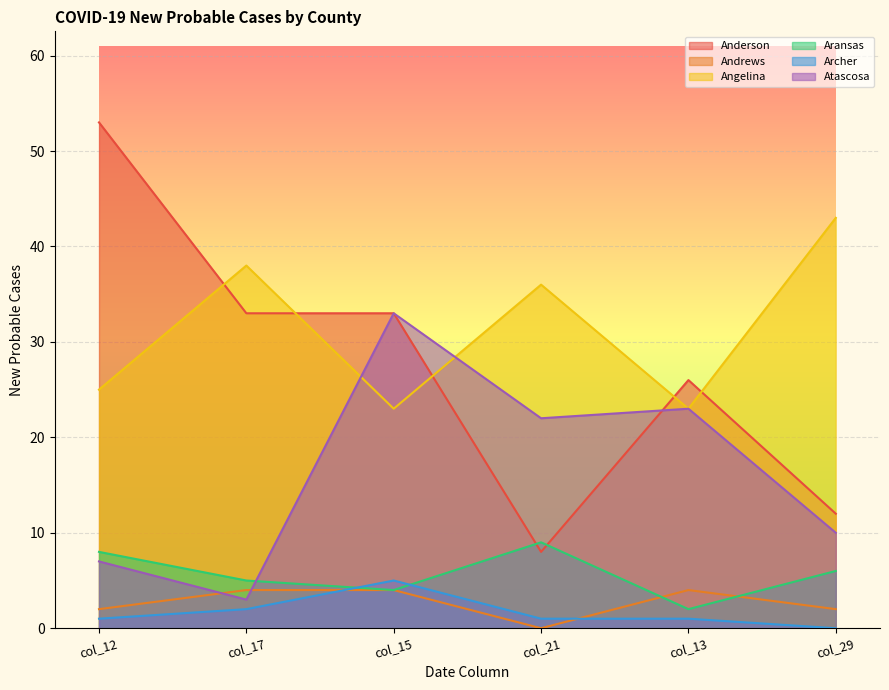

What is the difference between the maximum and second lowest values in the Archer series?

4